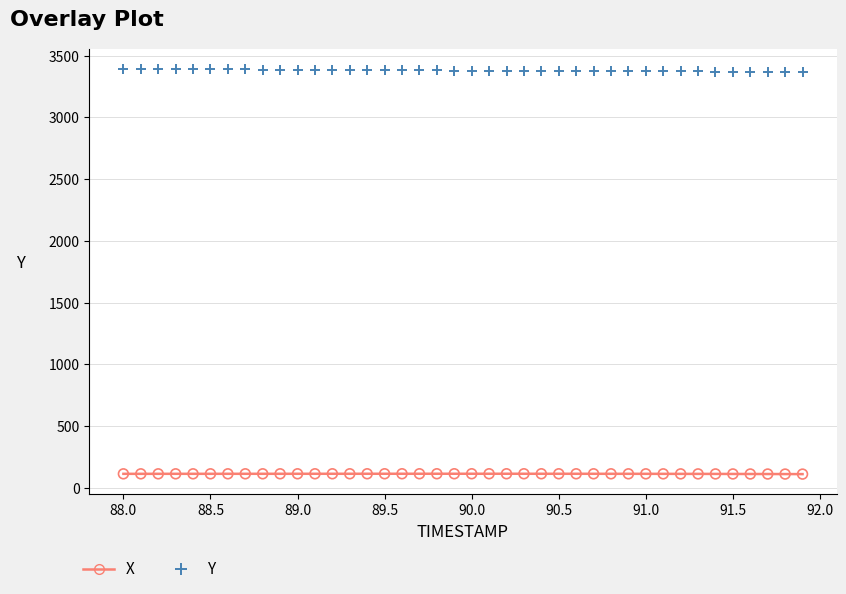

Which series contains the highest Y value?

Y